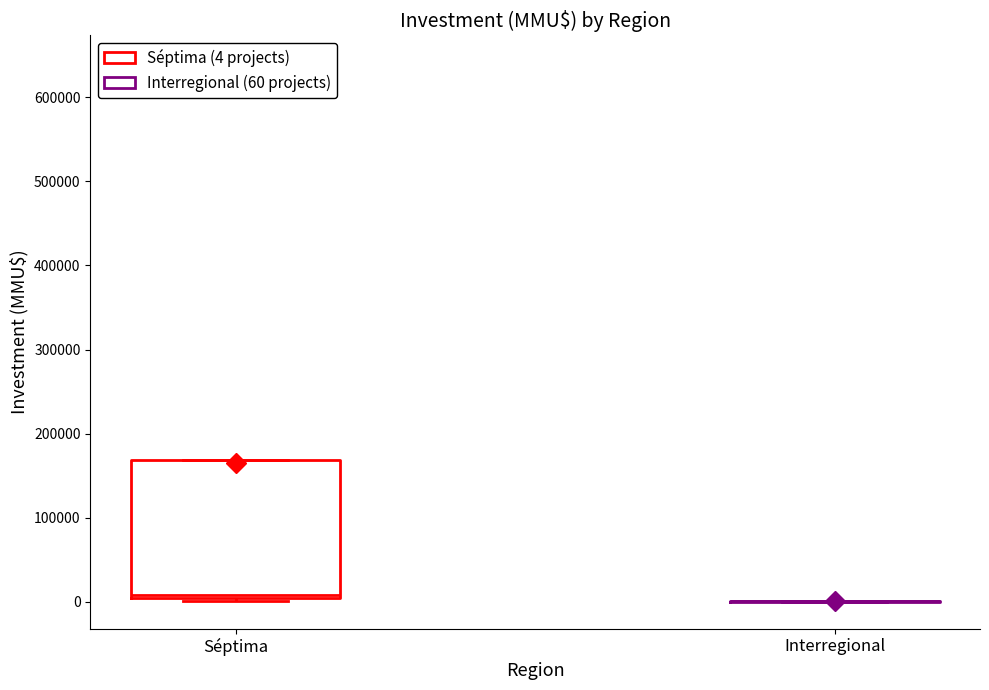

Reading left to right, read every box against the y-axis: the position of its median line, the range the box covers, and the ends of its whiskers. The values are not printed on the chart, so give them approximately, as read against the axis.

Séptima: median 10000, box 0 to 170000, whiskers 0 to 170000
Interregional: box collapsed to a line at 0, whiskers 0 to 0